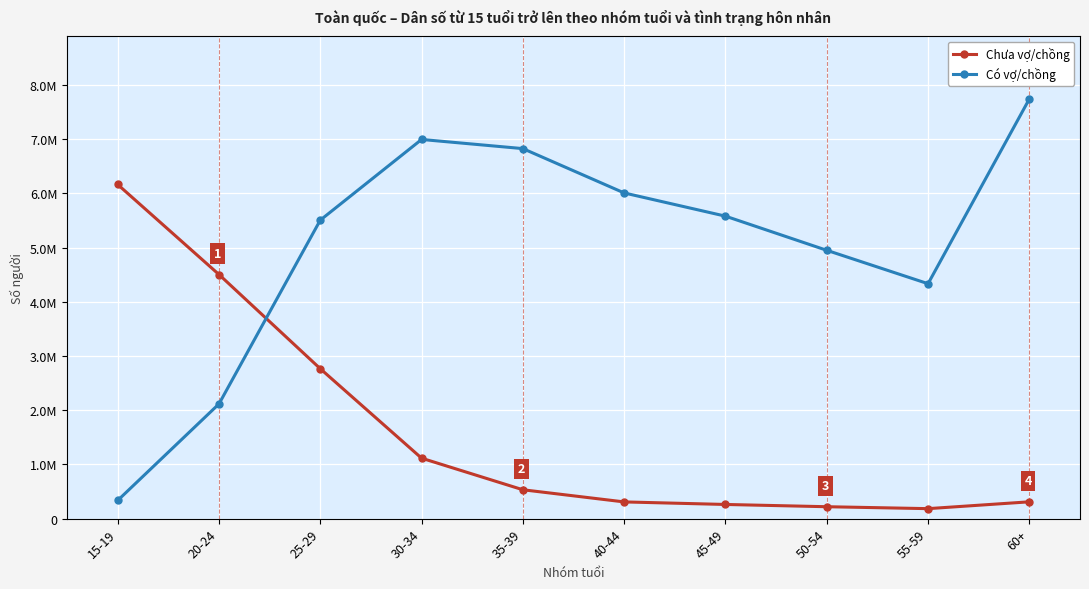

What position from the right is 25-29?

8